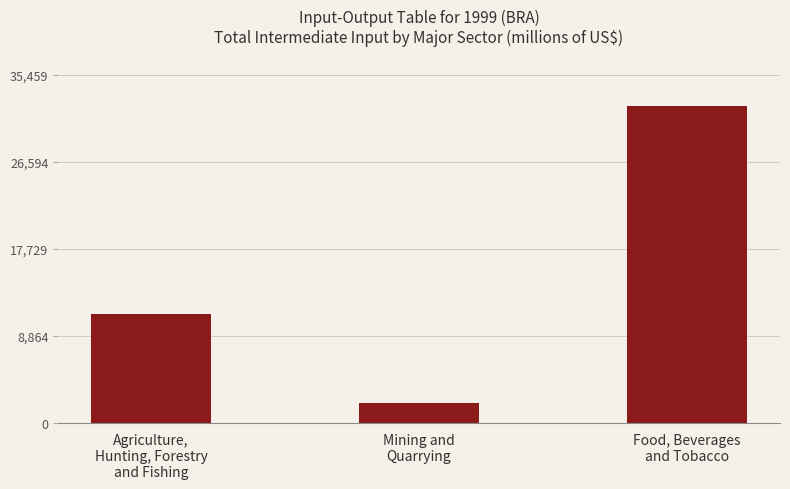

True or false: the data shows 11066.4 at Agriculture,
Hunting, Forestry
and Fishing.

True